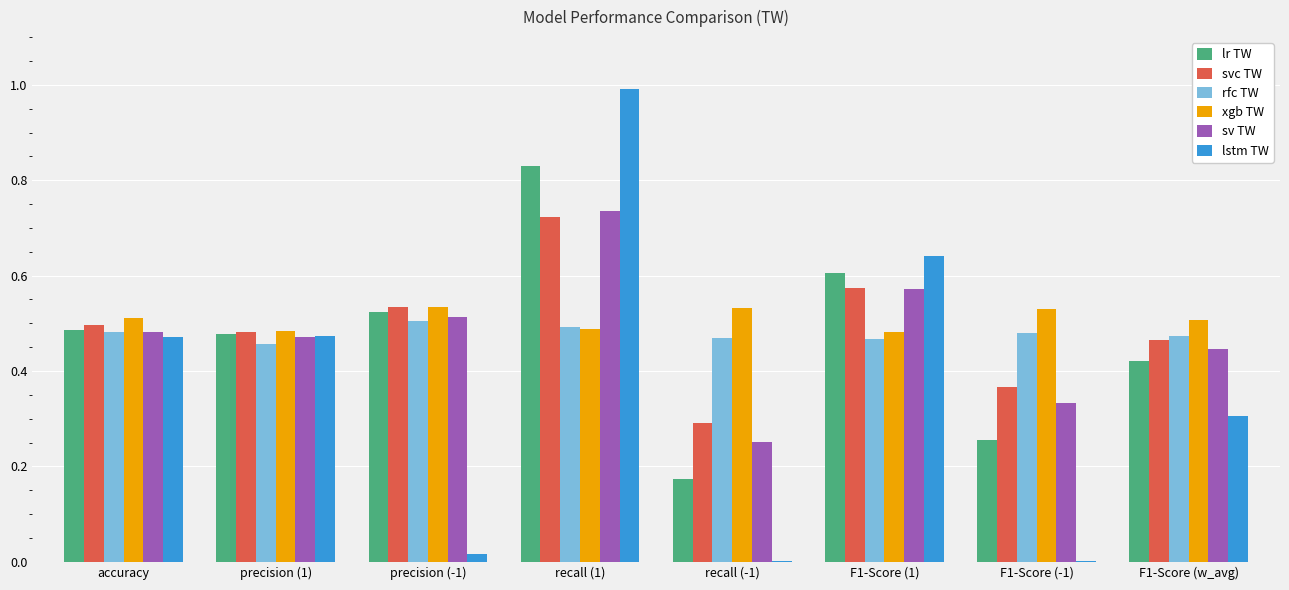

How many groups of bars are there?

8